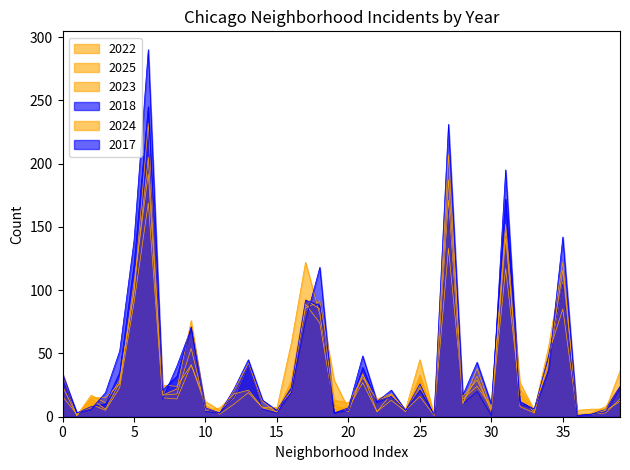

How many times do 2025 and 2023 cross each other?

10